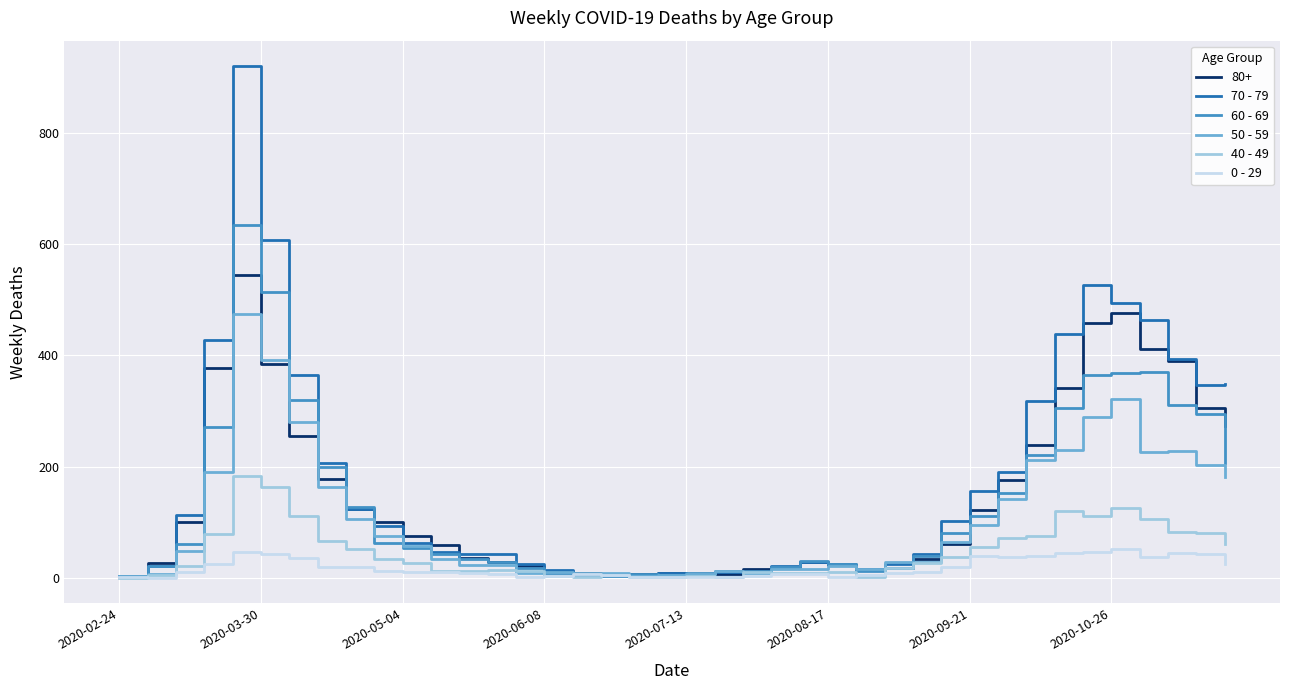

What is the maximum value shown in the chart?

920